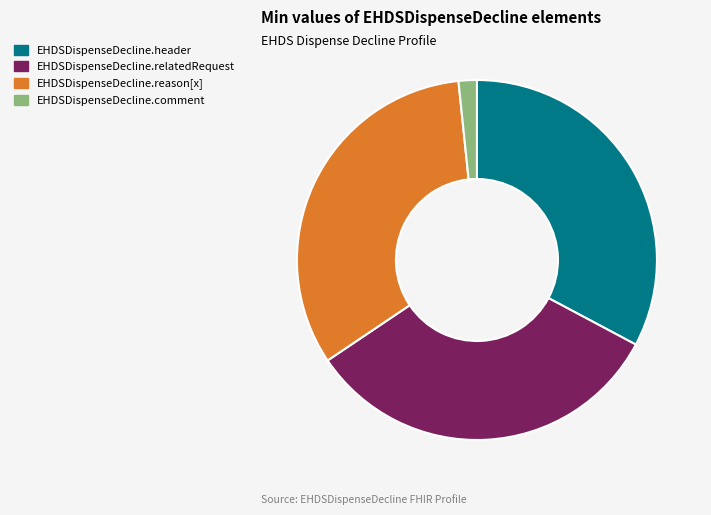

Combined, do EHDSDispenseDecline.comment and EHDSDispenseDecline.reason[x] account for over 50%?

No